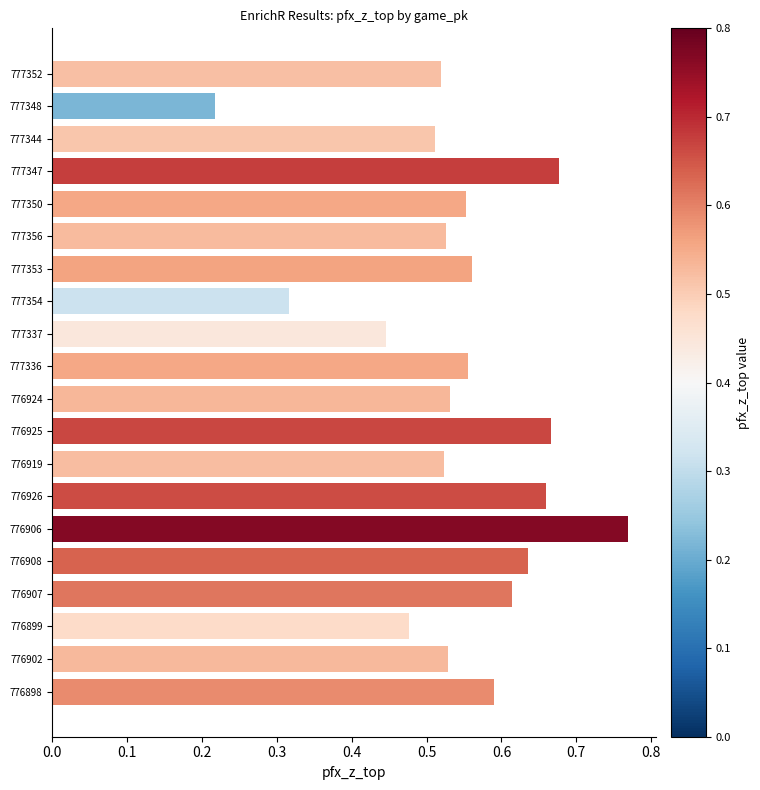

What position from the bottom is 776908?

5